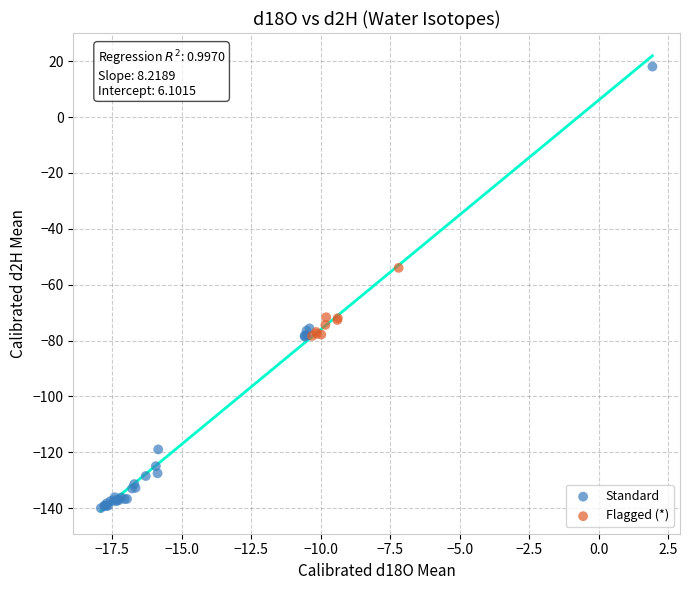

Which series reaches the maximum Y coordinate?

Standard